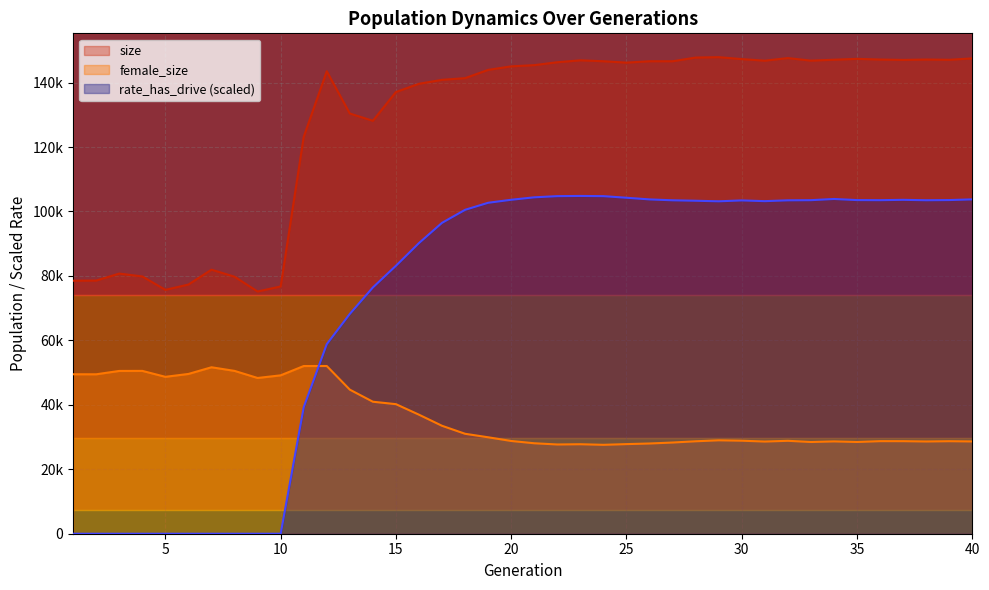

At which category does female_size reach its first local peak?

4